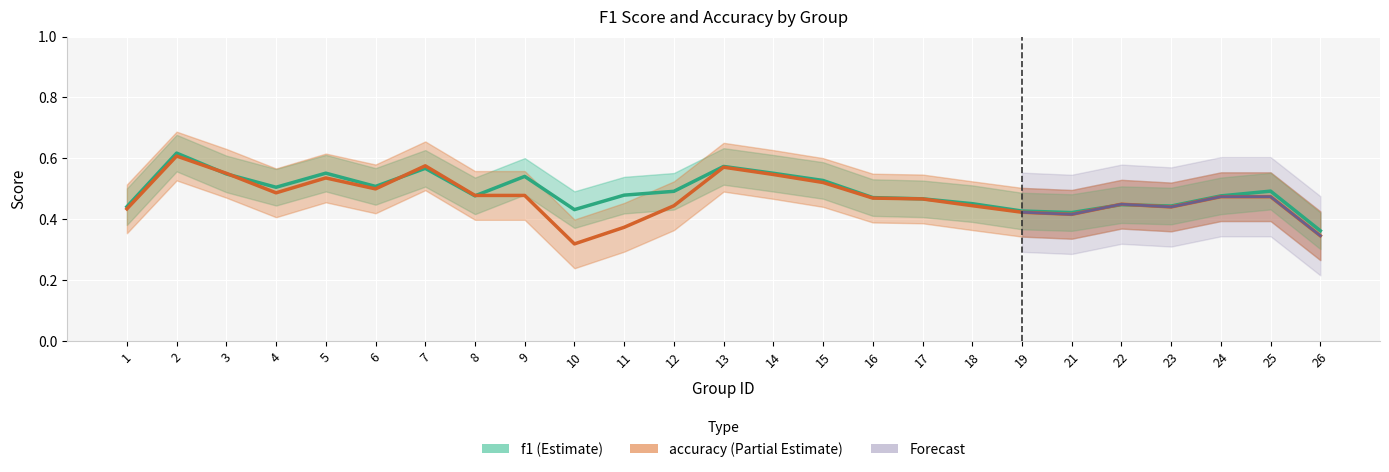

How many lines are shown in the chart?

2